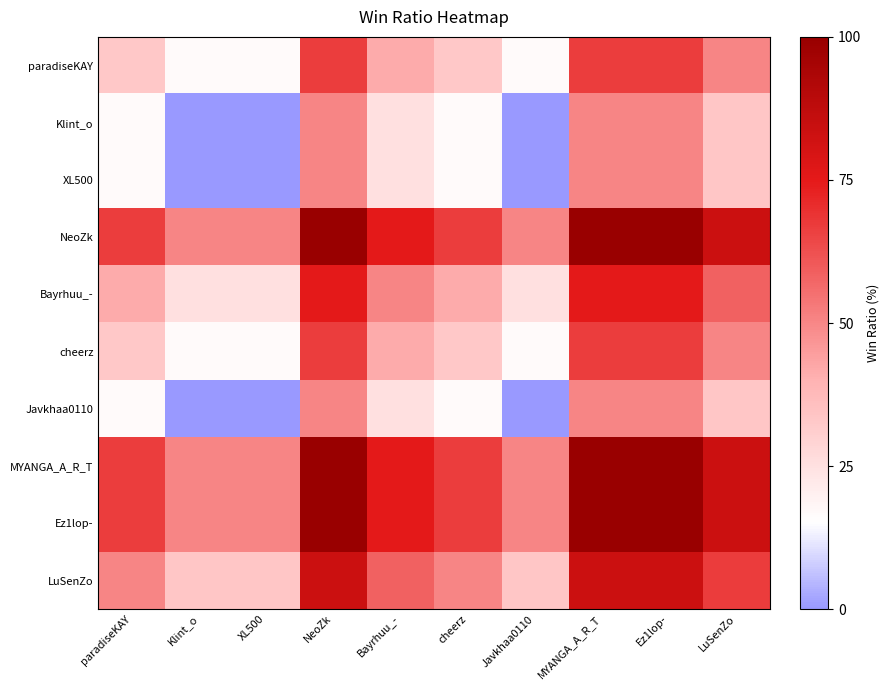

Reading left to right, list all the values displayed in this chart.

paradiseKAY: paradiseKAY=0.3	Klint_o=0.2	XL500=0.2	NeoZk=0.7	Bayrhuu_-=0.4	cheerz=0.3	Javkhaa0110=0.2	MYANGA_A_R_T=0.7	Ez1lop-=0.7	LuSenZo=0.5
Klint_o: paradiseKAY=0.2	Klint_o=0.0	XL500=0.0	NeoZk=0.5	Bayrhuu_-=0.2	cheerz=0.2	Javkhaa0110=0.0	MYANGA_A_R_T=0.5	Ez1lop-=0.5	LuSenZo=0.3
XL500: paradiseKAY=0.2	Klint_o=0.0	XL500=0.0	NeoZk=0.5	Bayrhuu_-=0.2	cheerz=0.2	Javkhaa0110=0.0	MYANGA_A_R_T=0.5	Ez1lop-=0.5	LuSenZo=0.3
NeoZk: paradiseKAY=0.7	Klint_o=0.5	XL500=0.5	NeoZk=1.0	Bayrhuu_-=0.8	cheerz=0.7	Javkhaa0110=0.5	MYANGA_A_R_T=1.0	Ez1lop-=1.0	LuSenZo=0.8
Bayrhuu_-: paradiseKAY=0.4	Klint_o=0.2	XL500=0.2	NeoZk=0.8	Bayrhuu_-=0.5	cheerz=0.4	Javkhaa0110=0.2	MYANGA_A_R_T=0.8	Ez1lop-=0.8	LuSenZo=0.6
cheerz: paradiseKAY=0.3	Klint_o=0.2	XL500=0.2	NeoZk=0.7	Bayrhuu_-=0.4	cheerz=0.3	Javkhaa0110=0.2	MYANGA_A_R_T=0.7	Ez1lop-=0.7	LuSenZo=0.5
Javkhaa0110: paradiseKAY=0.2	Klint_o=0.0	XL500=0.0	NeoZk=0.5	Bayrhuu_-=0.2	cheerz=0.2	Javkhaa0110=0.0	MYANGA_A_R_T=0.5	Ez1lop-=0.5	LuSenZo=0.3
MYANGA_A_R_T: paradiseKAY=0.7	Klint_o=0.5	XL500=0.5	NeoZk=1.0	Bayrhuu_-=0.8	cheerz=0.7	Javkhaa0110=0.5	MYANGA_A_R_T=1.0	Ez1lop-=1.0	LuSenZo=0.8
Ez1lop-: paradiseKAY=0.7	Klint_o=0.5	XL500=0.5	NeoZk=1.0	Bayrhuu_-=0.8	cheerz=0.7	Javkhaa0110=0.5	MYANGA_A_R_T=1.0	Ez1lop-=1.0	LuSenZo=0.8
LuSenZo: paradiseKAY=0.5	Klint_o=0.3	XL500=0.3	NeoZk=0.8	Bayrhuu_-=0.6	cheerz=0.5	Javkhaa0110=0.3	MYANGA_A_R_T=0.8	Ez1lop-=0.8	LuSenZo=0.7